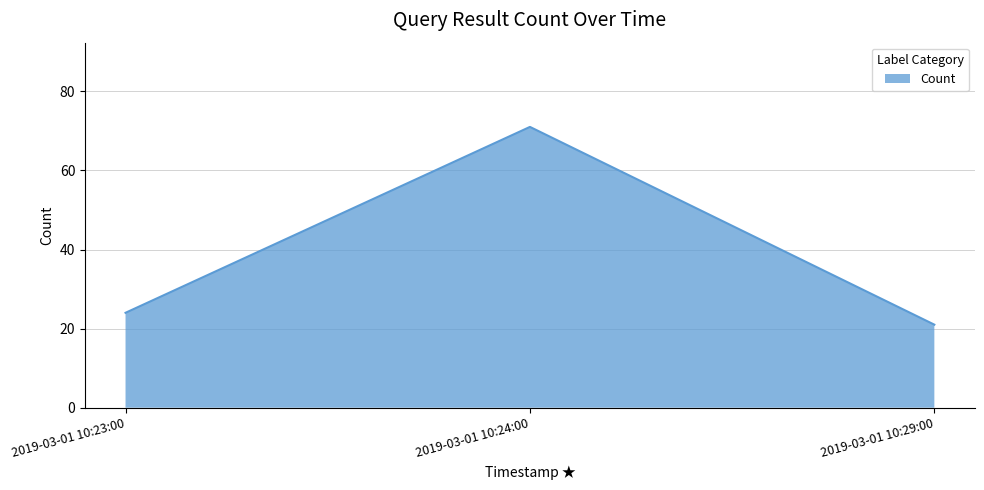

What is the maximum value shown in the chart?

71